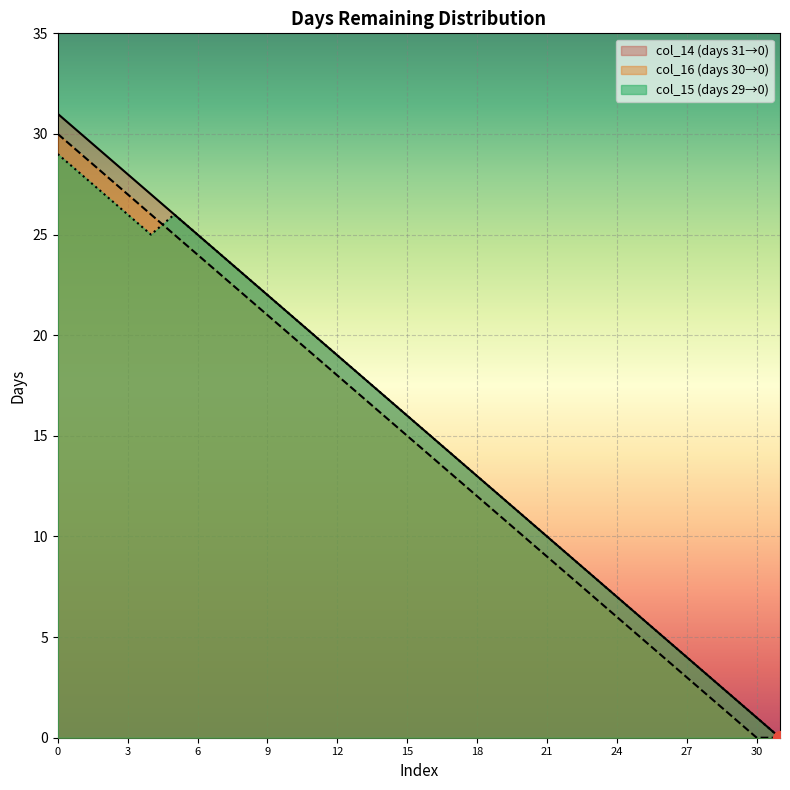

At which label does col_14 reach its minimum?

31